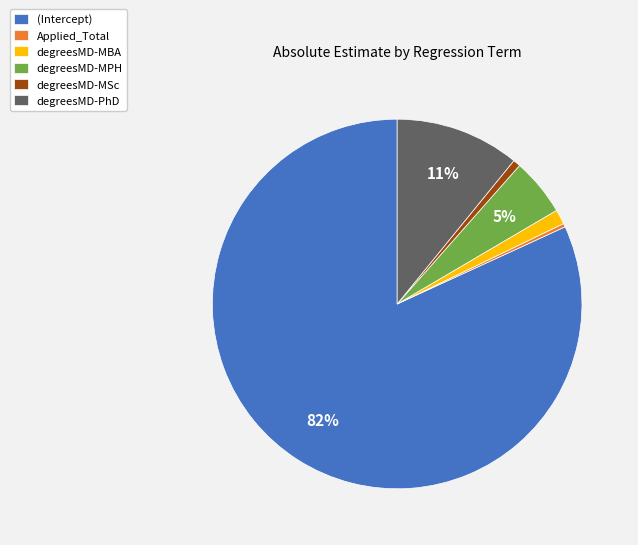

Do degreesMD-PhD and degreesMD-MSc together represent more than half of the pie?

No